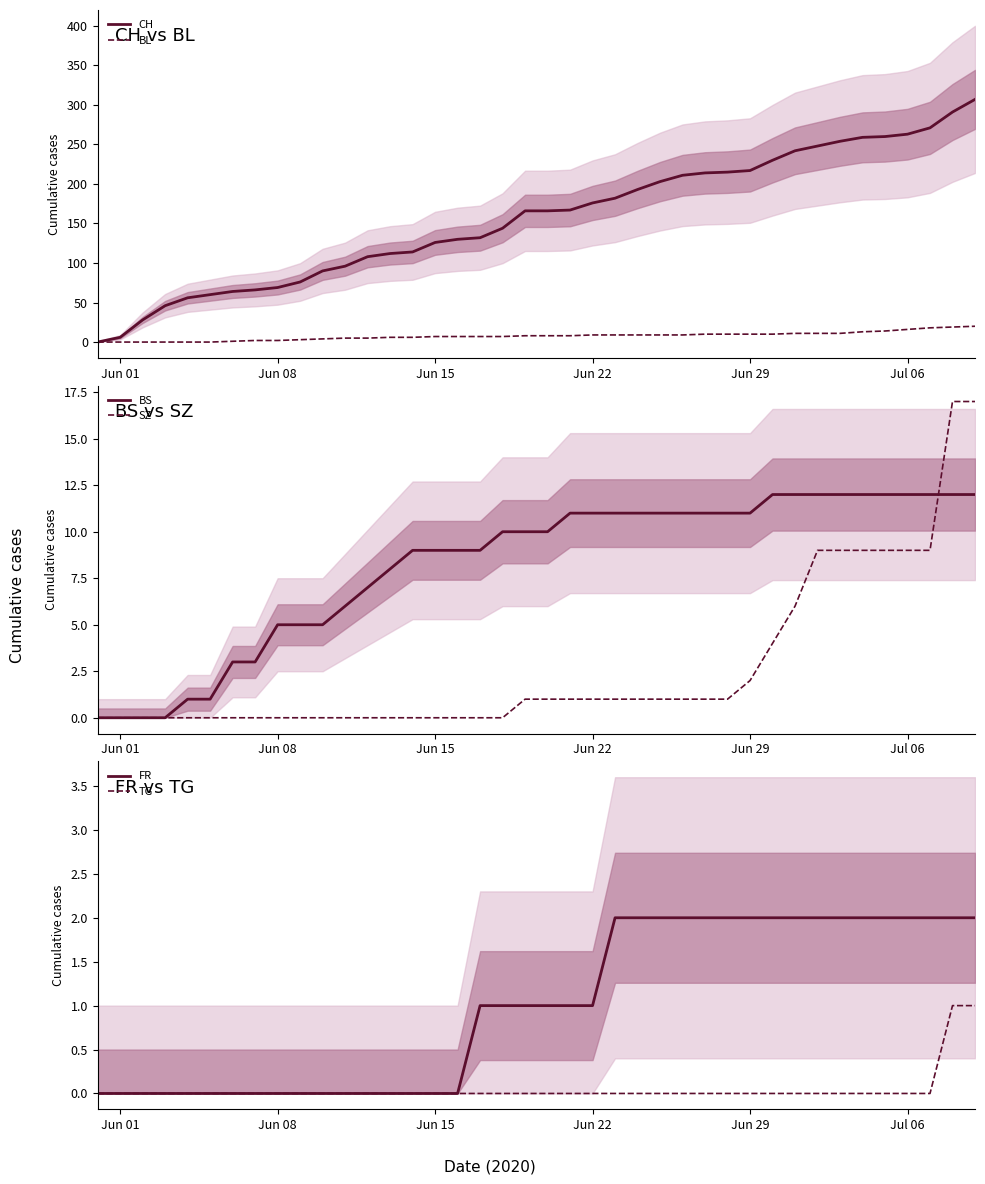

How many values in the TG series exceed 0?

2